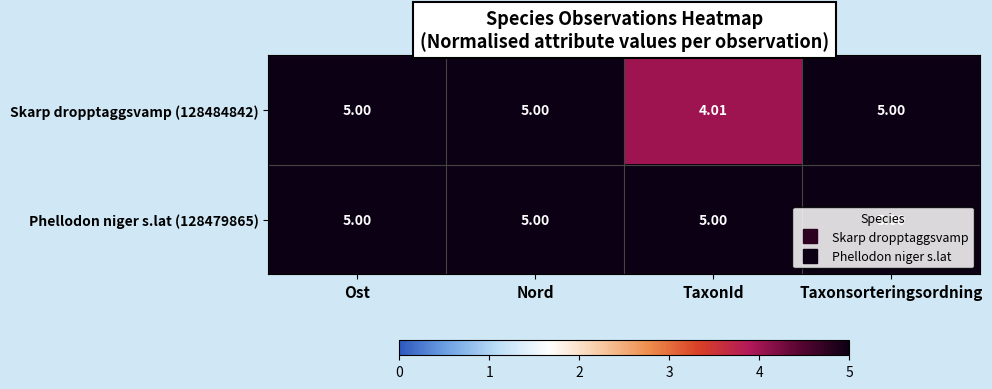

At which category does the chart reach its minimum across all series?

TaxonId